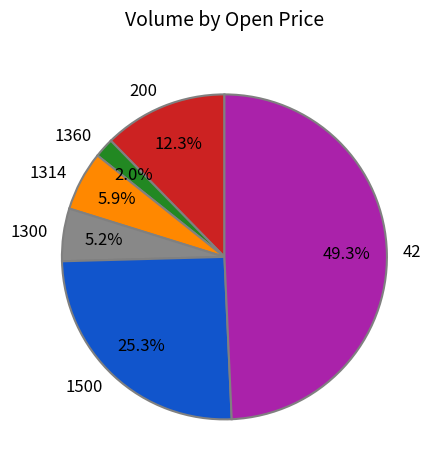

Approximately how many times larger is the value at 42 compared to 1500?

1.9